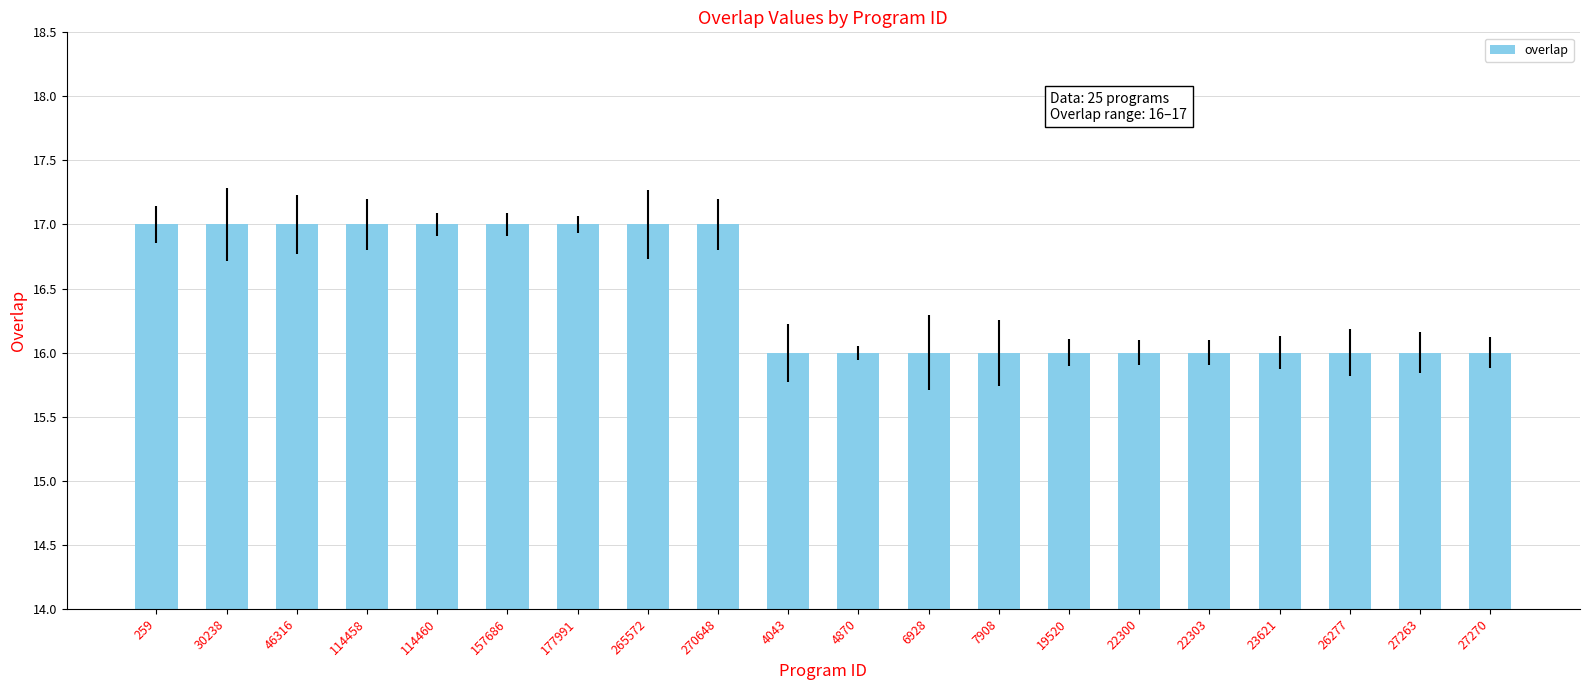

True or false: the data shows 16 at 22303.

True